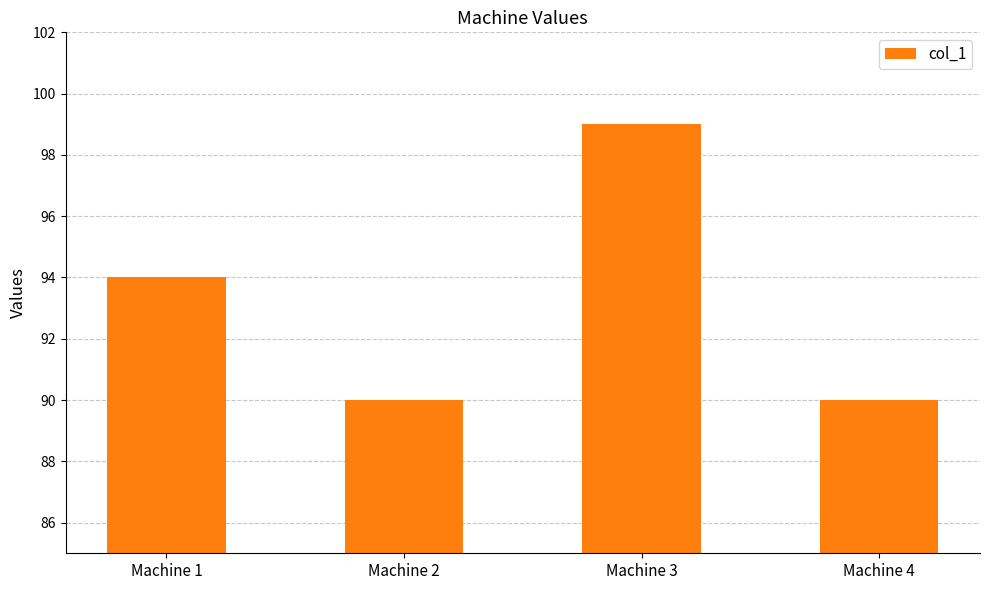

What is the ratio of the value at Machine 4 to the value at Machine 2?

1.0